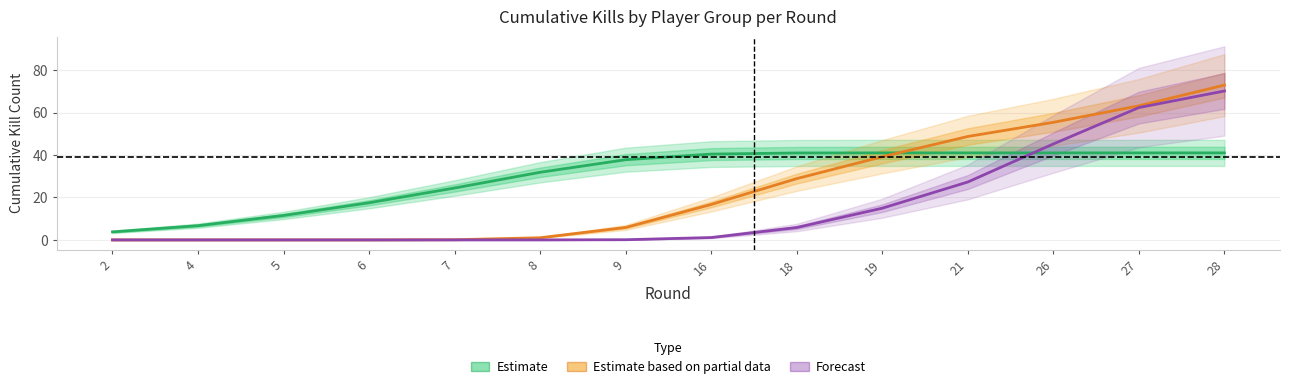

Which label corresponds to the largest value in the chart?

28